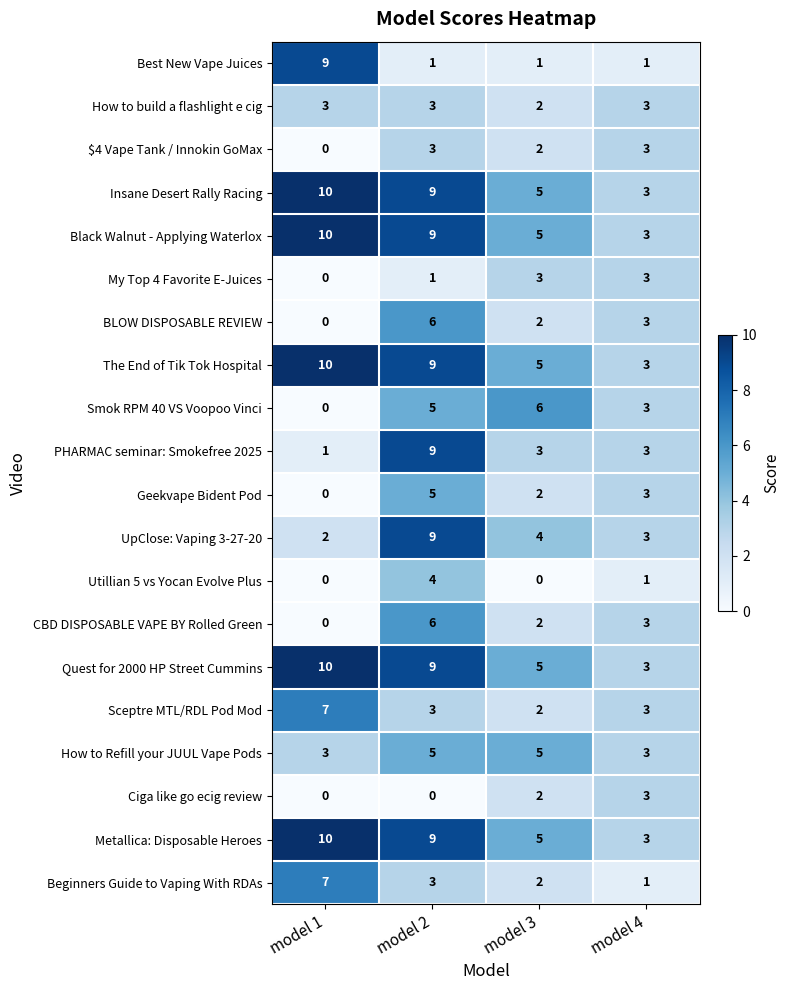

How many categories are shown in the chart?

4